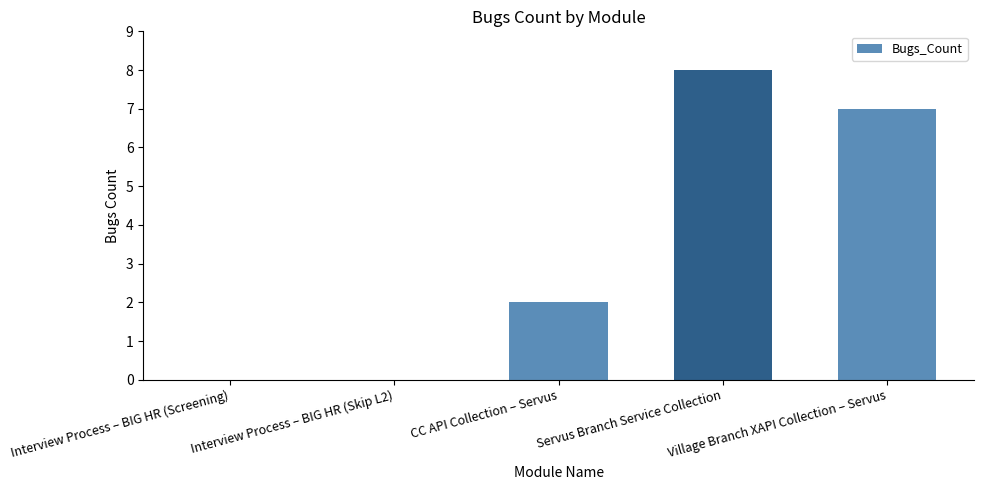

What is the average value?

3